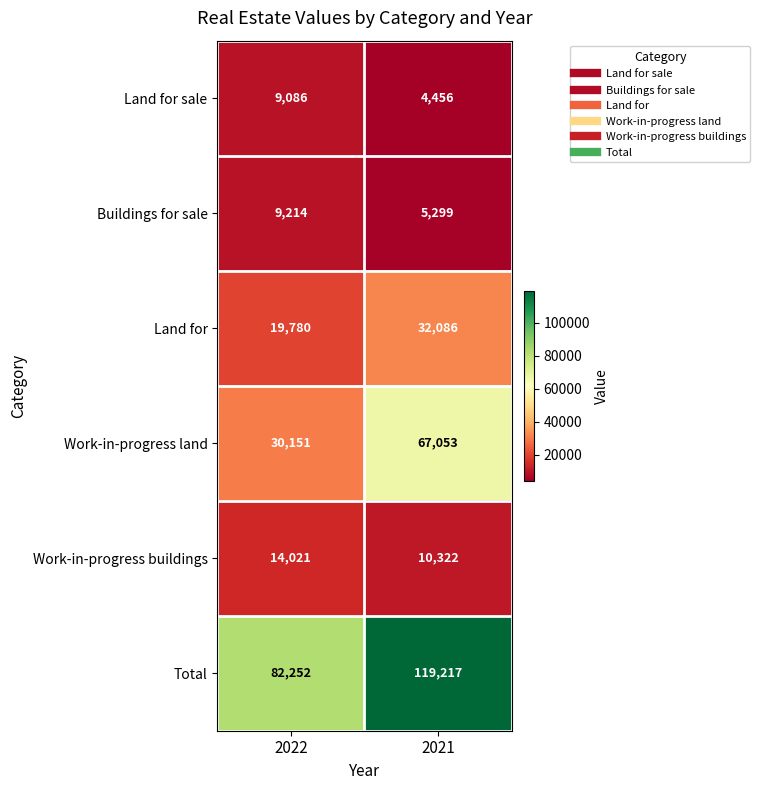

Read the Work-in-progress land value at 2022.

30151